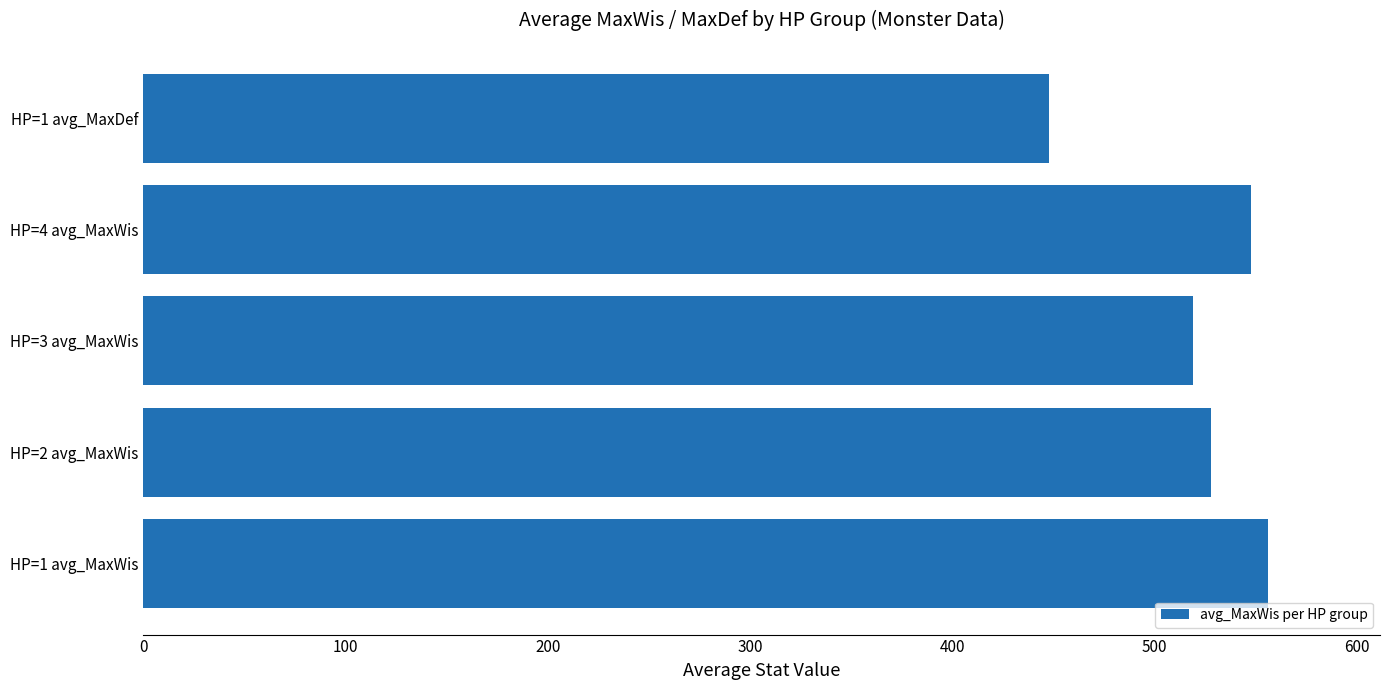

What is the minimum value shown in the chart?

448